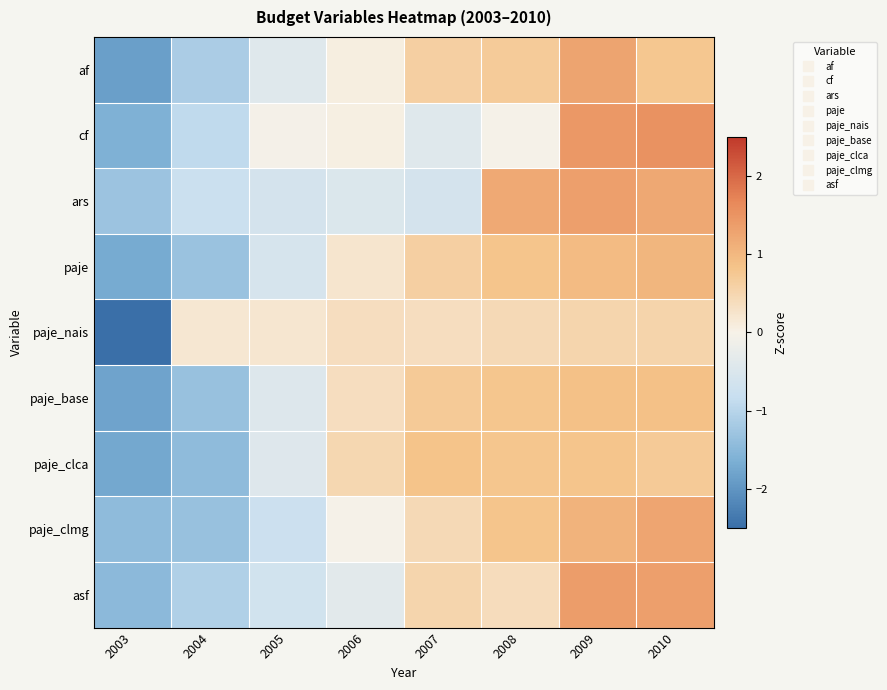

Count the number of categories in the chart.

8